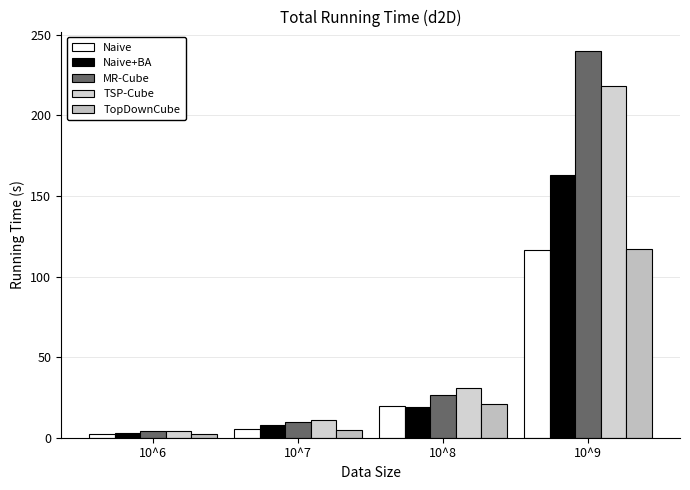

What is the average value of the Naive series?

35.9